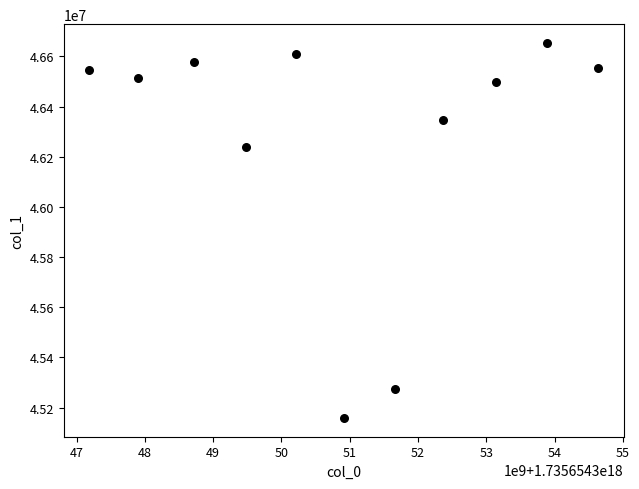

What is the average X value?

1735654350920976896